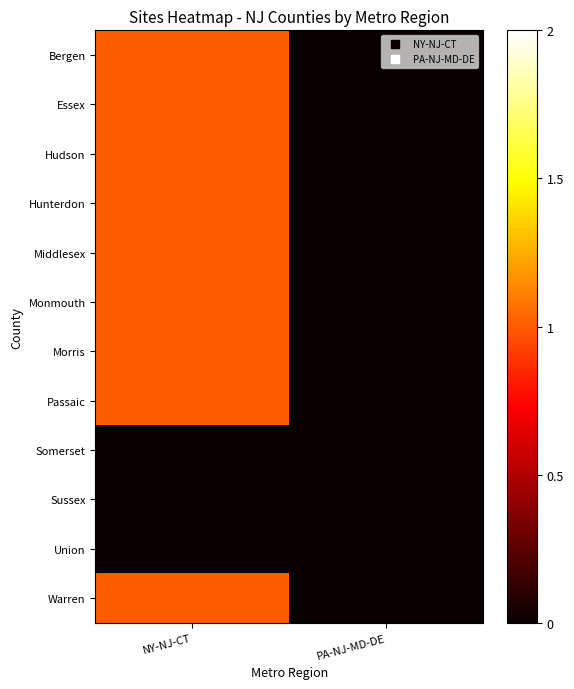

At how many categories does at least one series exceed 0?

1